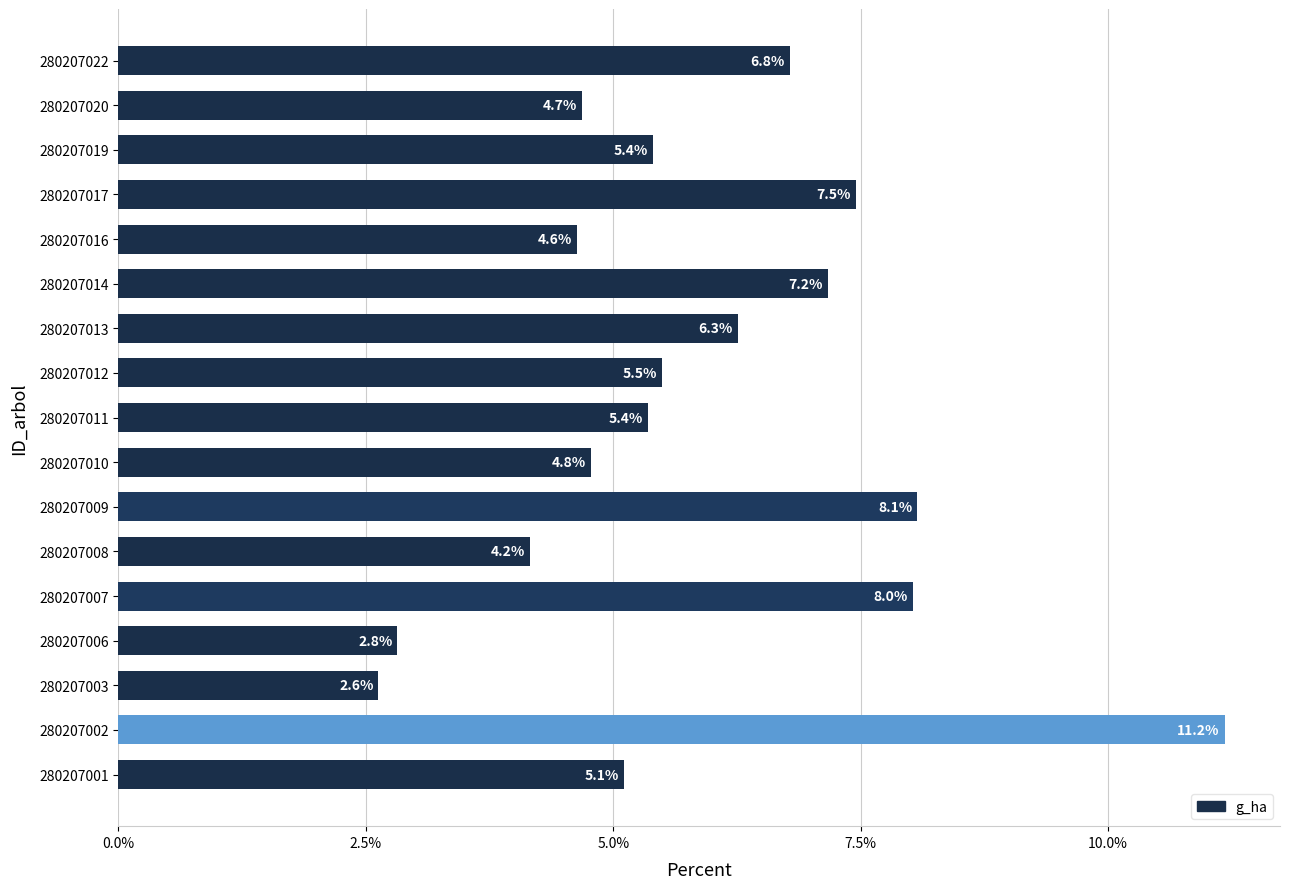

Which label corresponds to the largest value in the chart?

280207002